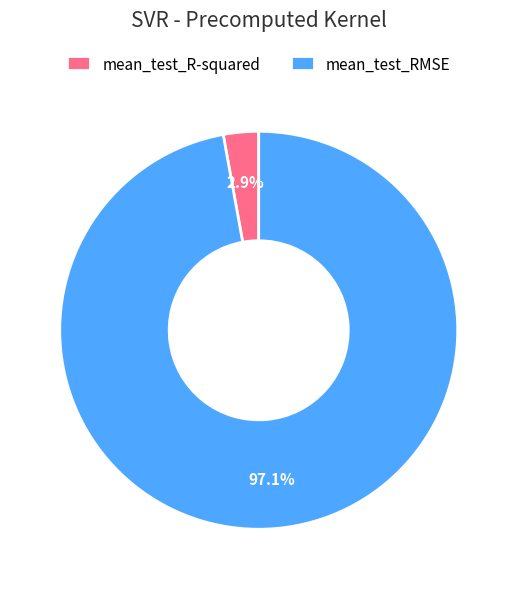

Count the number of slices in the pie.

2